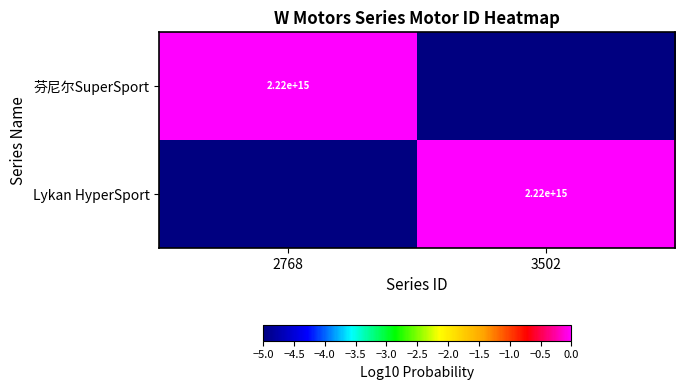

The value of 芬尼尔SuperSport at 2768 is 1087636361949102. True or false?

False